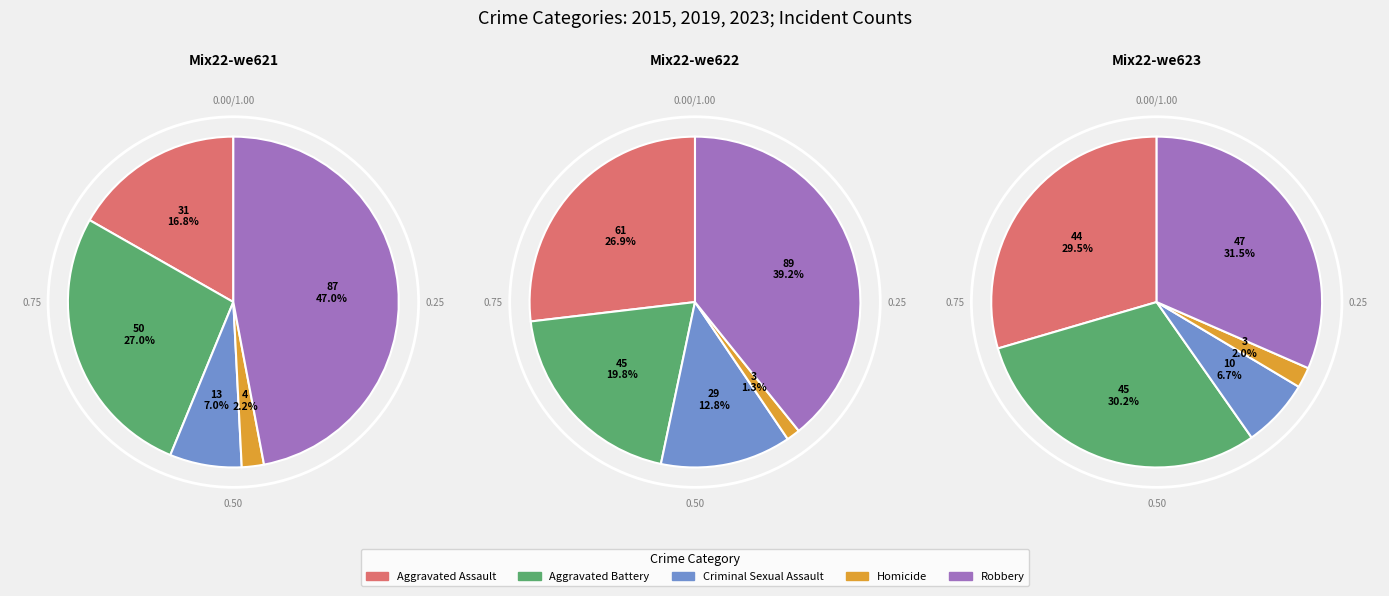

What portion of the pie excludes Robbery?

53.0%